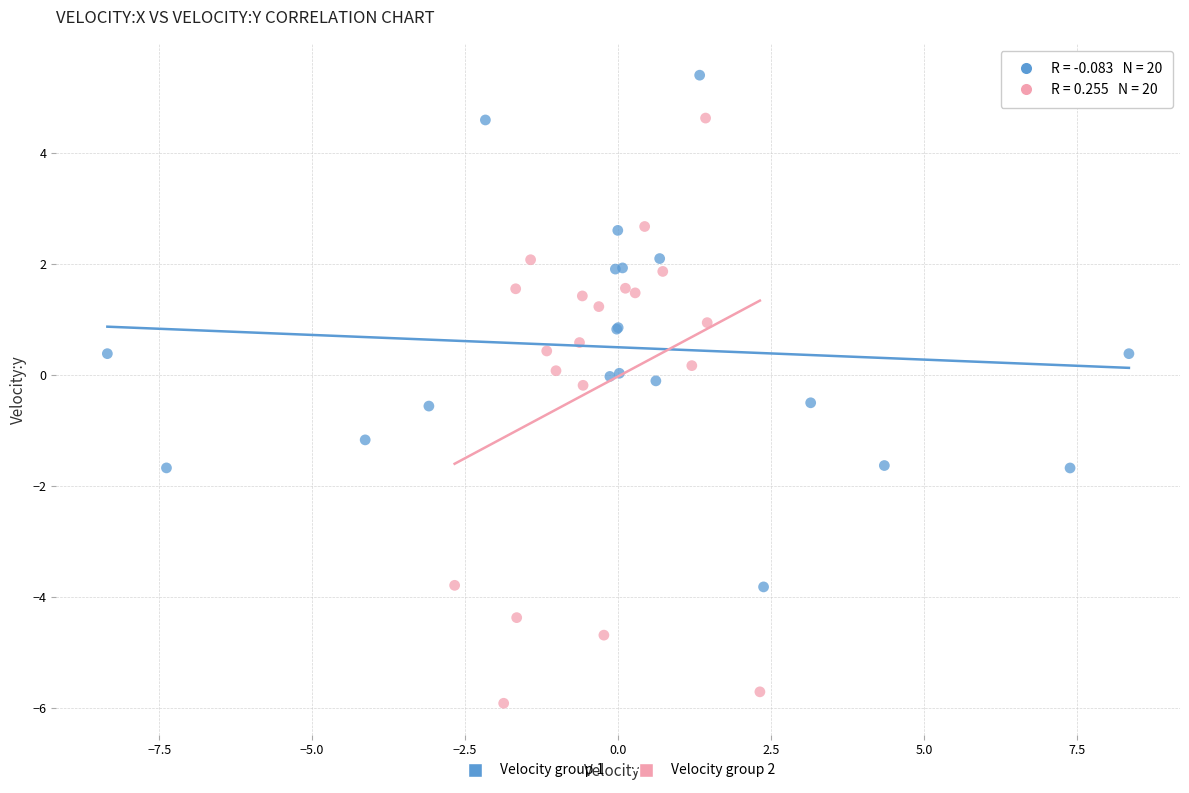

Which series reaches the maximum Y coordinate?

Velocity group 1